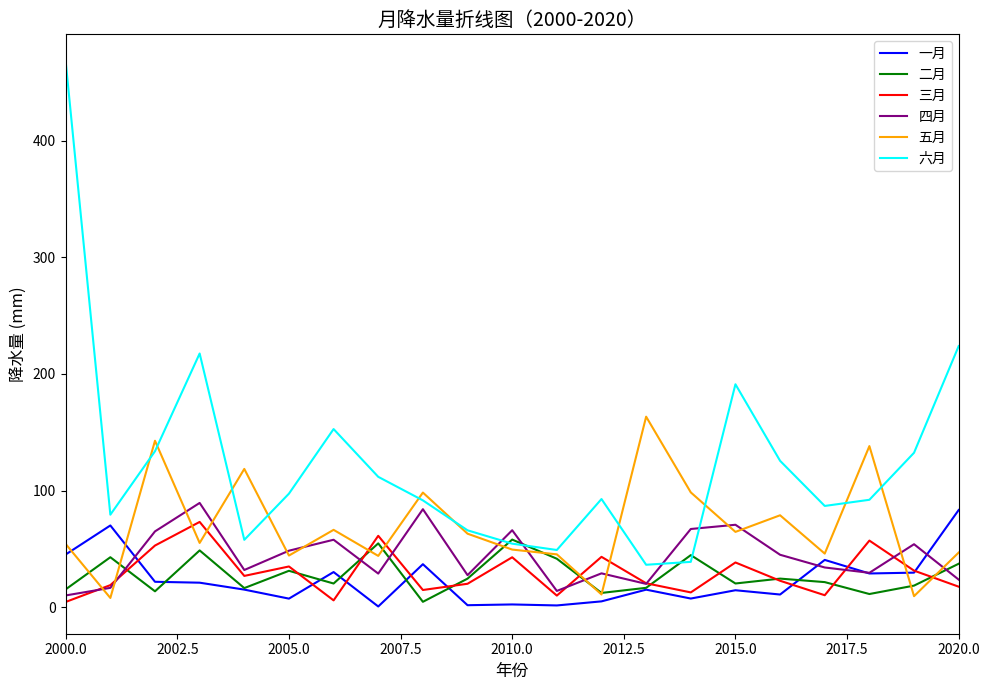

What is the smallest value displayed?

0.5